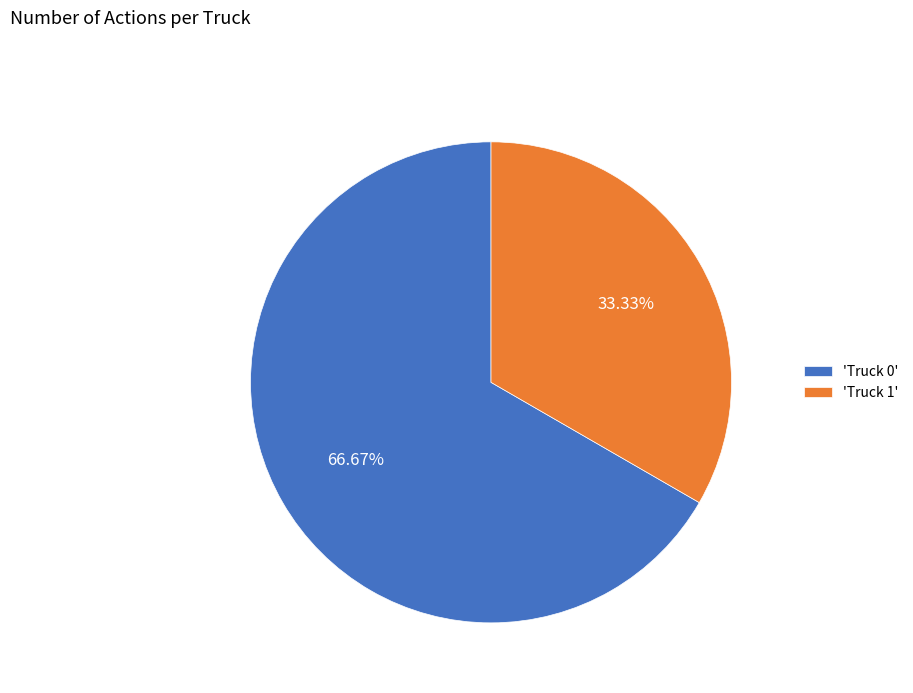

Is the sum of 'Truck 0' and 'Truck 1' greater than half?

Yes